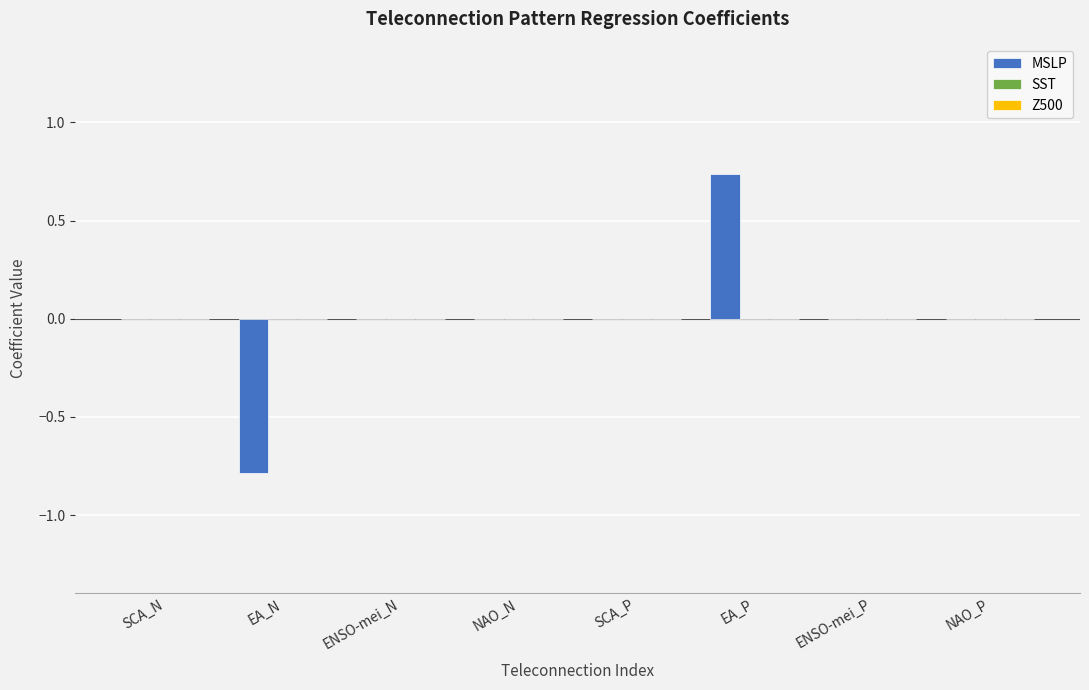

What is the sum of the values at EA_N and SCA_P?

-0.8